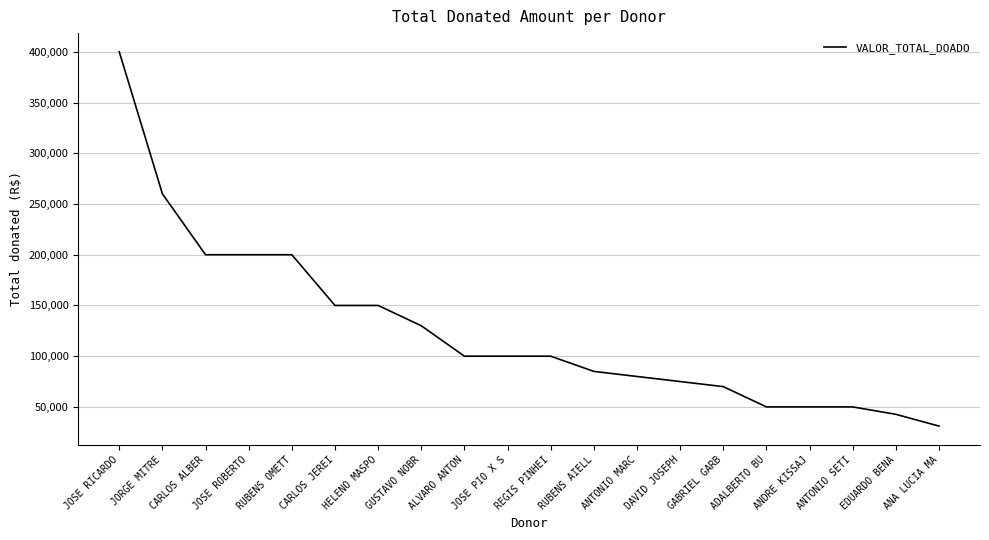

True or false: the data shows 61596 at HELENO MASPO.

False